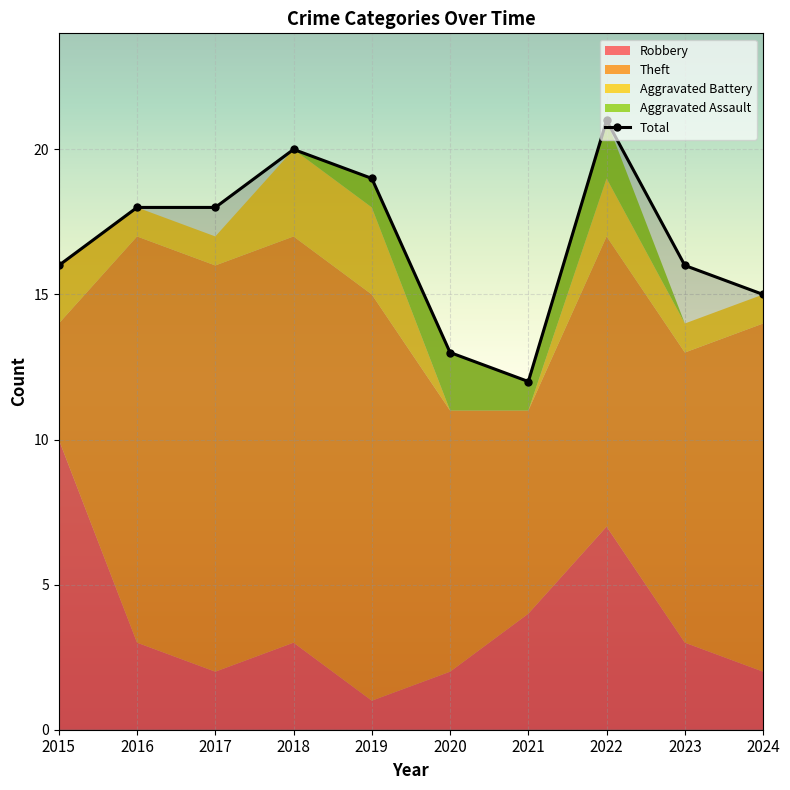

What is the value of the 6th point from the left?

13